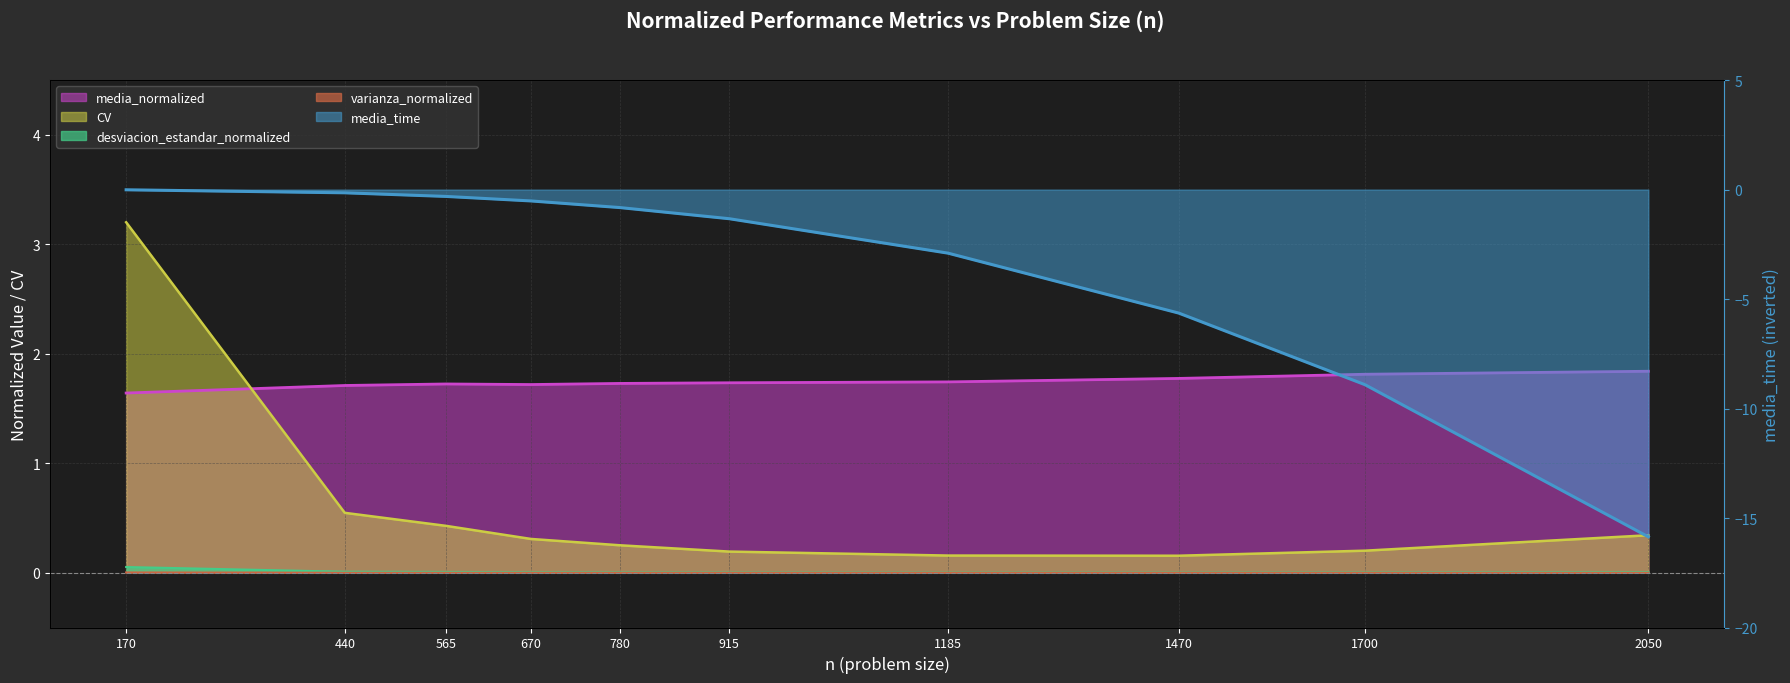

What are all the series names shown in the legend?

media_normalized, media_time, CV, desviacion_estandar_normalized, varianza_normalized